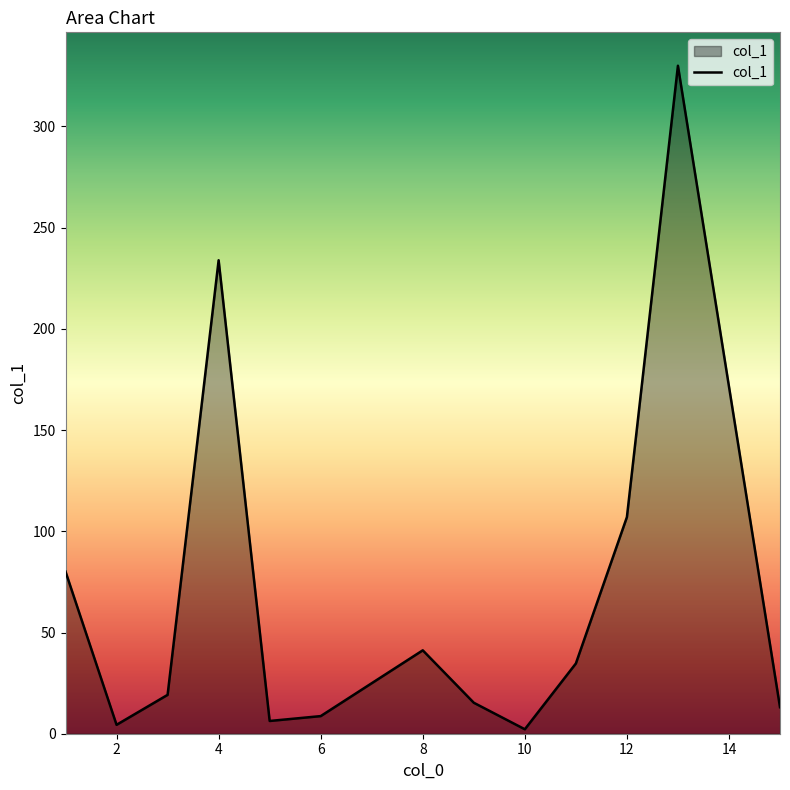

What is the minimum value shown in the chart?

2.2